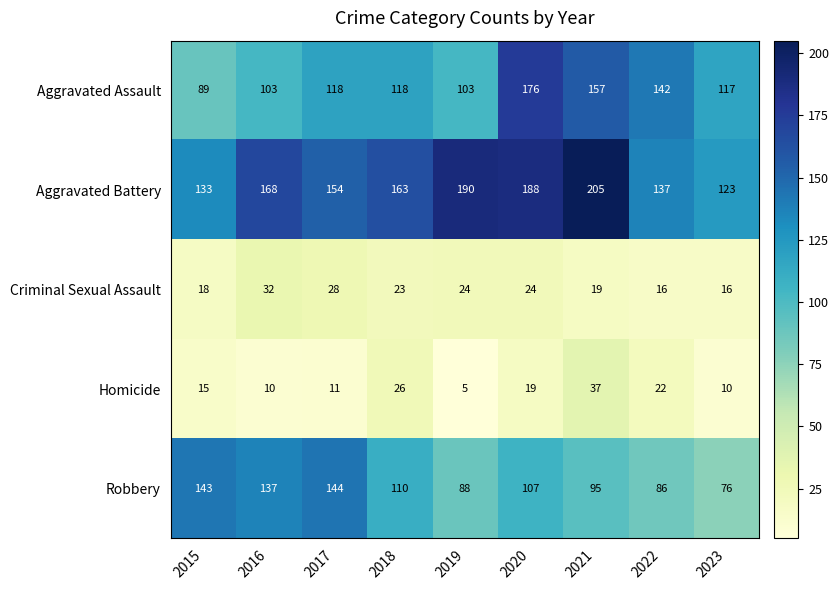

At which label is Aggravated Battery closest to 164?

2018